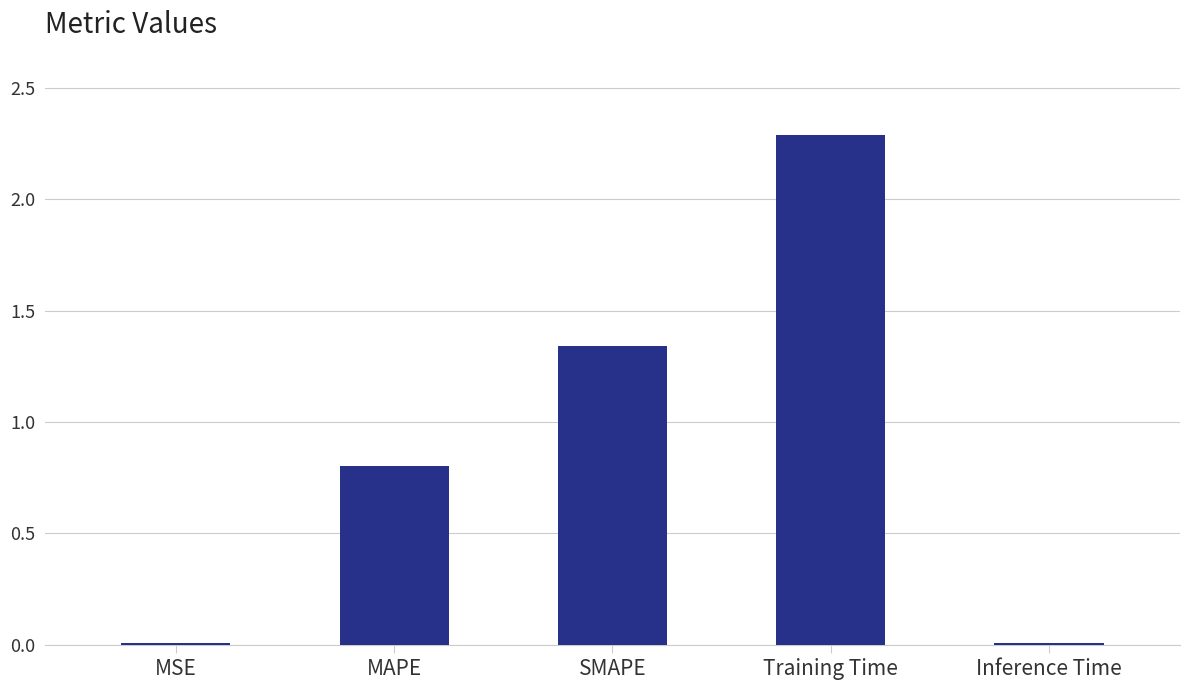

What position from the left is MSE?

1